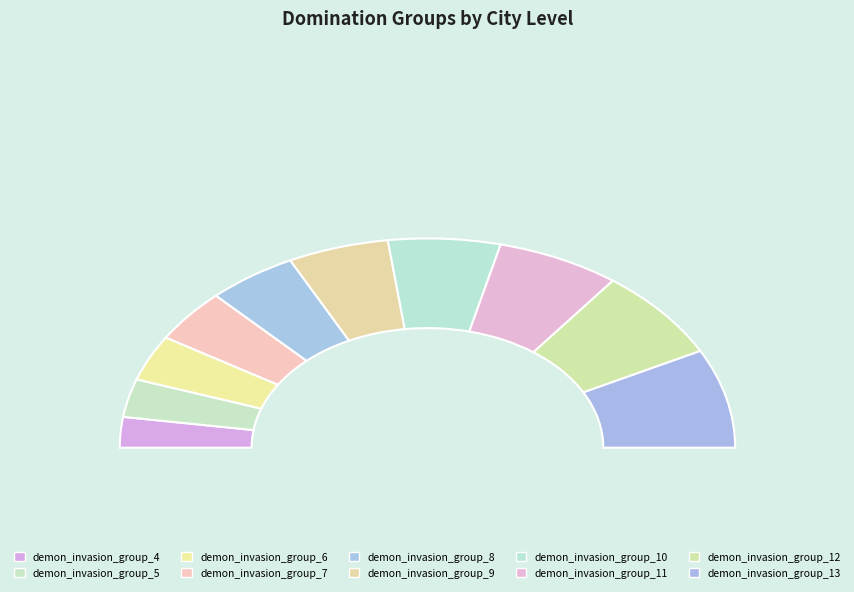

Which has a higher value, demon_invasion_group_9 or demon_invasion_group_5?

demon_invasion_group_9